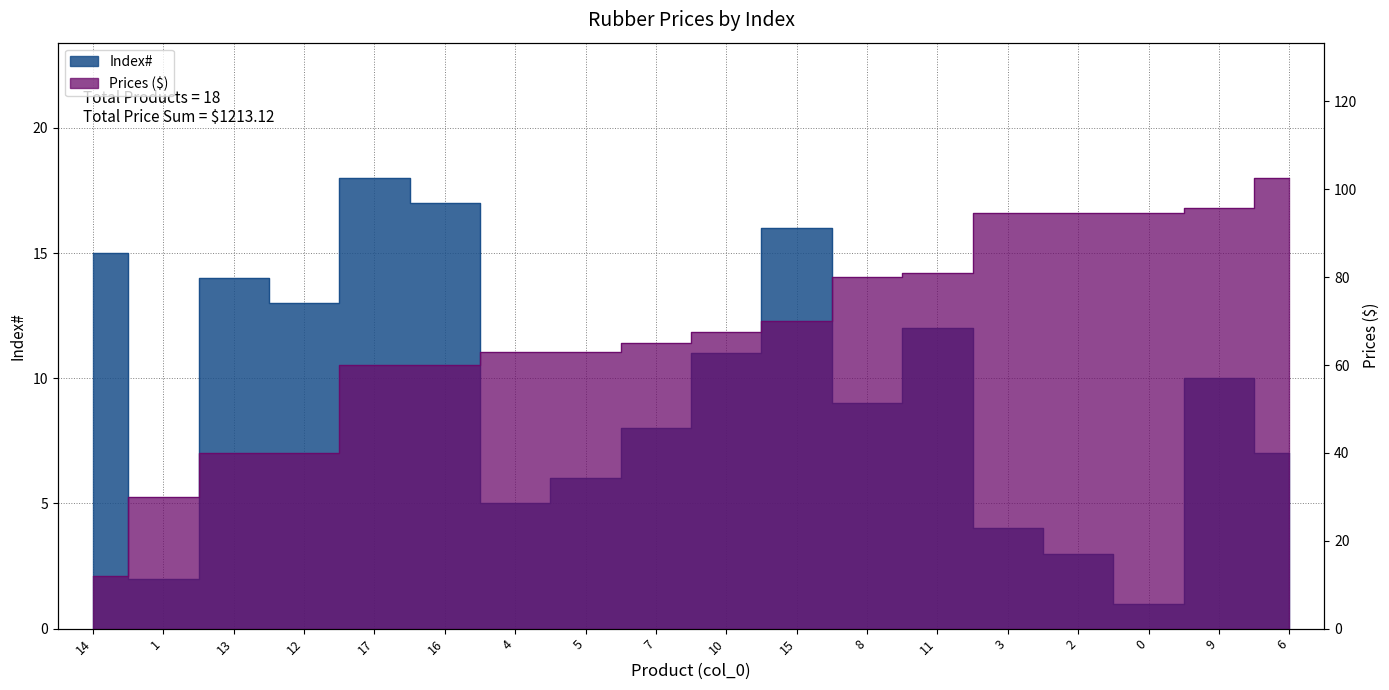

True or false: Prices and Index# cross at least once.

True